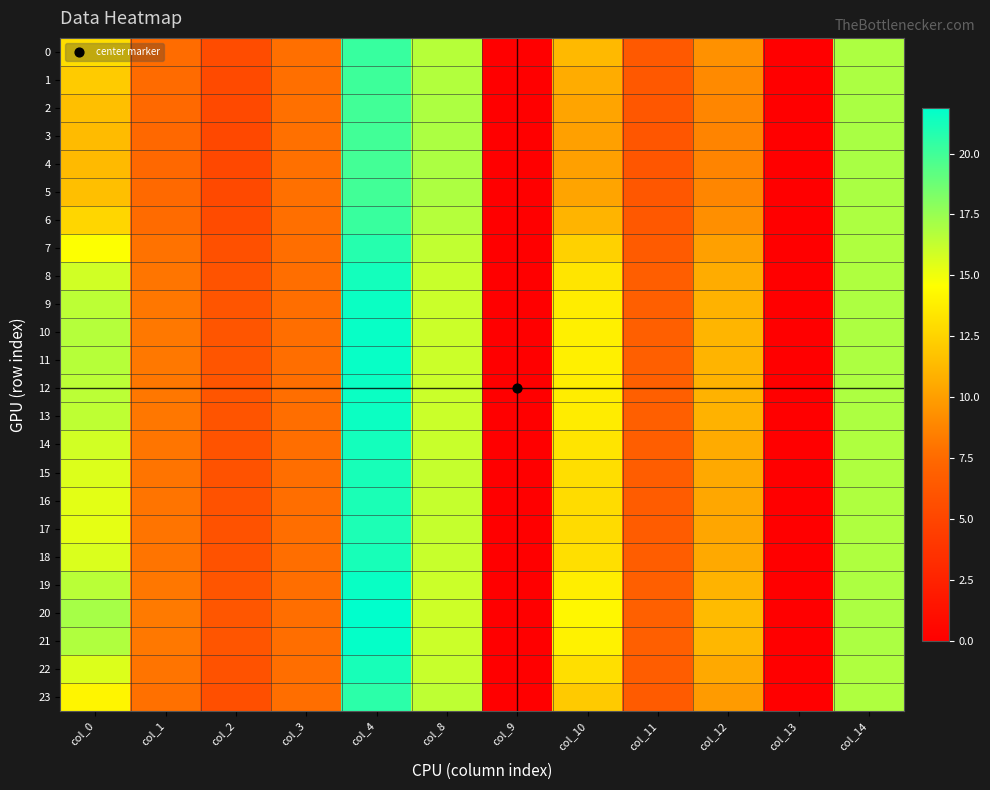

Reading right to left, list all the values displayed in this chart.

0: col_14=16.9	col_13=0.0	col_12=9.4	col_11=6.4	col_10=11.2	col_9=0.0	col_8=16.6	col_4=20.3	col_3=7.7	col_2=5.5	col_1=7.6	col_0=13.0
1: col_14=16.9	col_13=0.0	col_12=9.0	col_11=6.3	col_10=10.6	col_9=0.0	col_8=16.8	col_4=20.1	col_3=7.8	col_2=5.3	col_1=7.5	col_0=12.1
2: col_14=17.0	col_13=0.0	col_12=8.8	col_11=6.3	col_10=10.3	col_9=0.0	col_8=16.9	col_4=20.0	col_3=7.8	col_2=5.2	col_1=7.5	col_0=11.6
3: col_14=17.0	col_13=0.0	col_12=8.7	col_11=6.2	col_10=10.1	col_9=0.0	col_8=16.9	col_4=20.0	col_3=7.8	col_2=5.2	col_1=7.4	col_0=11.3
4: col_14=17.0	col_13=0.0	col_12=8.7	col_11=6.2	col_10=10.1	col_9=0.0	col_8=17.0	col_4=19.9	col_3=7.8	col_2=5.2	col_1=7.4	col_0=11.3
5: col_14=17.0	col_13=0.0	col_12=8.8	col_11=6.3	col_10=10.3	col_9=0.0	col_8=16.9	col_4=20.0	col_3=7.8	col_2=5.2	col_1=7.5	col_0=11.6
6: col_14=16.9	col_13=0.0	col_12=9.3	col_11=6.3	col_10=11.0	col_9=0.0	col_8=16.7	col_4=20.2	col_3=7.8	col_2=5.4	col_1=7.6	col_0=12.7
7: col_14=16.8	col_13=0.0	col_12=10.1	col_11=6.6	col_10=12.4	col_9=0.0	col_8=16.3	col_4=20.8	col_3=7.7	col_2=5.7	col_1=7.9	col_0=14.6
8: col_14=16.9	col_13=0.0	col_12=10.7	col_11=6.7	col_10=13.3	col_9=0.0	col_8=16.1	col_4=21.3	col_3=7.7	col_2=6.0	col_1=8.1	col_0=15.9
9: col_14=16.9	col_13=0.0	col_12=11.0	col_11=6.8	col_10=13.7	col_9=0.0	col_8=16.1	col_4=21.6	col_3=7.7	col_2=6.1	col_1=8.1	col_0=16.5
10: col_14=16.9	col_13=0.0	col_12=11.1	col_11=6.8	col_10=13.9	col_9=0.0	col_8=16.0	col_4=21.7	col_3=7.7	col_2=6.1	col_1=8.2	col_0=16.7
11: col_14=16.9	col_13=0.0	col_12=11.1	col_11=6.8	col_10=13.8	col_9=0.0	col_8=16.0	col_4=21.6	col_3=7.7	col_2=6.1	col_1=8.2	col_0=16.6
12: col_14=16.9	col_13=0.0	col_12=11.0	col_11=6.8	col_10=13.7	col_9=0.0	col_8=16.1	col_4=21.6	col_3=7.7	col_2=6.1	col_1=8.1	col_0=16.5
13: col_14=16.9	col_13=0.0	col_12=10.9	col_11=6.8	col_10=13.7	col_9=0.0	col_8=16.1	col_4=21.5	col_3=7.7	col_2=6.1	col_1=8.1	col_0=16.4
14: col_14=16.9	col_13=0.0	col_12=10.6	col_11=6.7	col_10=13.3	col_9=0.0	col_8=16.1	col_4=21.3	col_3=7.7	col_2=6.0	col_1=8.1	col_0=15.9
15: col_14=16.9	col_13=0.0	col_12=10.5	col_11=6.7	col_10=13.1	col_9=0.0	col_8=16.2	col_4=21.2	col_3=7.7	col_2=5.9	col_1=8.0	col_0=15.6
16: col_14=16.8	col_13=0.0	col_12=10.4	col_11=6.7	col_10=12.9	col_9=0.0	col_8=16.2	col_4=21.1	col_3=7.7	col_2=5.9	col_1=8.0	col_0=15.4
17: col_14=16.8	col_13=0.0	col_12=10.4	col_11=6.6	col_10=12.9	col_9=0.0	col_8=16.2	col_4=21.0	col_3=7.7	col_2=5.9	col_1=8.0	col_0=15.3
18: col_14=16.9	col_13=0.0	col_12=10.5	col_11=6.7	col_10=13.1	col_9=0.0	col_8=16.2	col_4=21.2	col_3=7.7	col_2=5.9	col_1=8.0	col_0=15.6
19: col_14=16.9	col_13=0.0	col_12=11.0	col_11=6.8	col_10=13.8	col_9=0.0	col_8=16.1	col_4=21.6	col_3=7.7	col_2=6.1	col_1=8.2	col_0=16.5
20: col_14=16.9	col_13=0.0	col_12=11.4	col_11=6.9	col_10=14.2	col_9=0.0	col_8=16.0	col_4=21.9	col_3=7.7	col_2=6.2	col_1=8.2	col_0=17.1
21: col_14=16.9	col_13=0.0	col_12=11.2	col_11=6.9	col_10=14.0	col_9=0.0	col_8=16.0	col_4=21.7	col_3=7.7	col_2=6.1	col_1=8.2	col_0=16.8
22: col_14=16.9	col_13=0.0	col_12=10.5	col_11=6.7	col_10=13.1	col_9=0.0	col_8=16.2	col_4=21.2	col_3=7.7	col_2=5.9	col_1=8.0	col_0=15.6
23: col_14=16.8	col_13=0.0	col_12=9.9	col_11=6.5	col_10=12.1	col_9=0.0	col_8=16.4	col_4=20.6	col_3=7.7	col_2=5.7	col_1=7.8	col_0=14.1